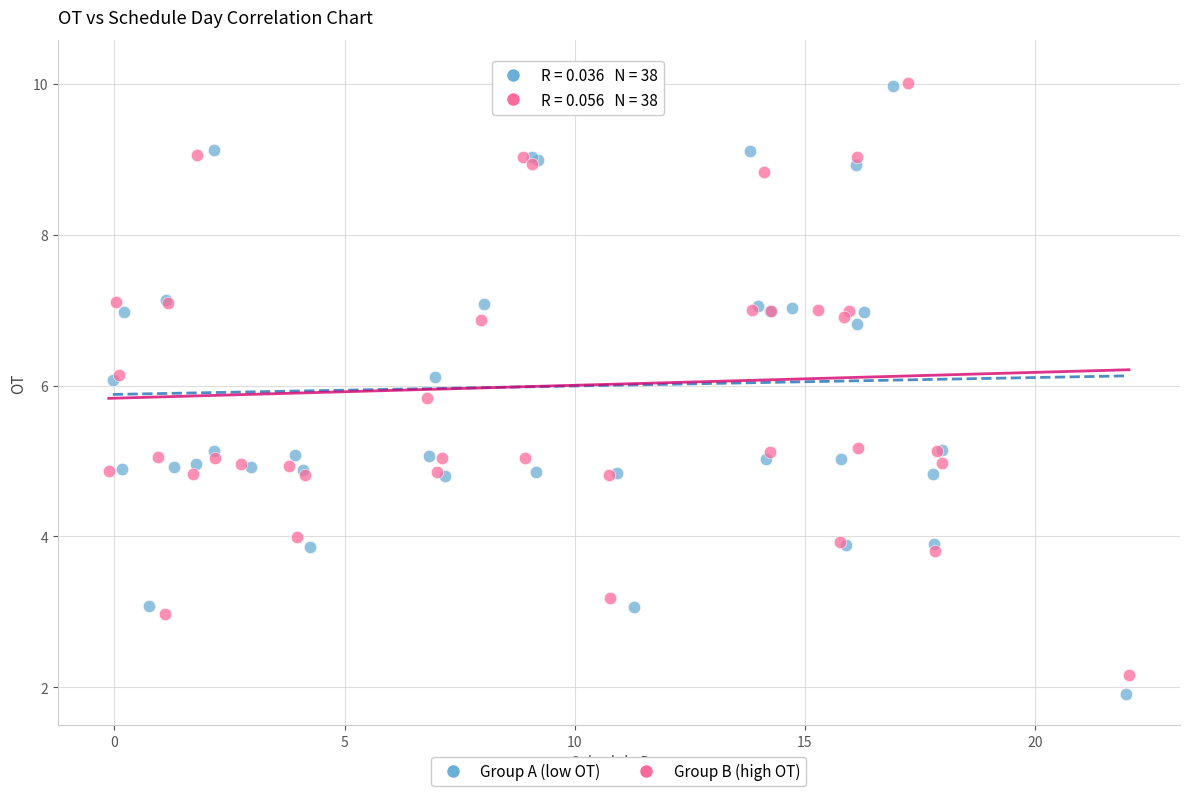

What are all the series names shown in the legend?

Group A (low OT), Group B (high OT)